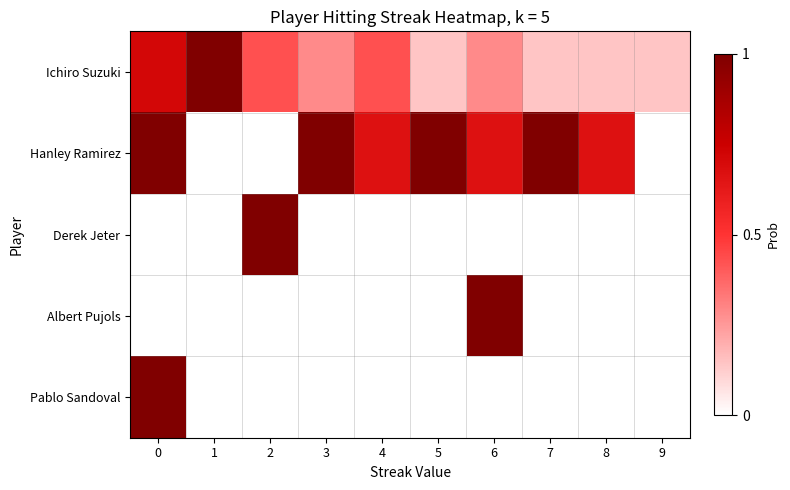

What is the total value across all series at 3?

1.3